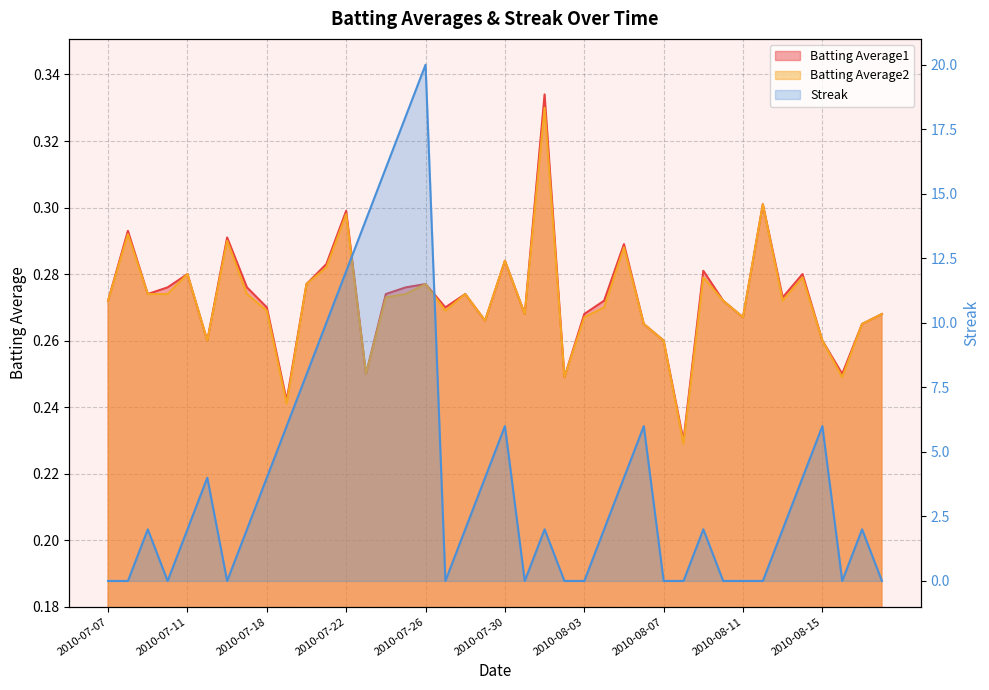

Is it true that Batting Average2 equals 0.5 at 2010-08-05?

False